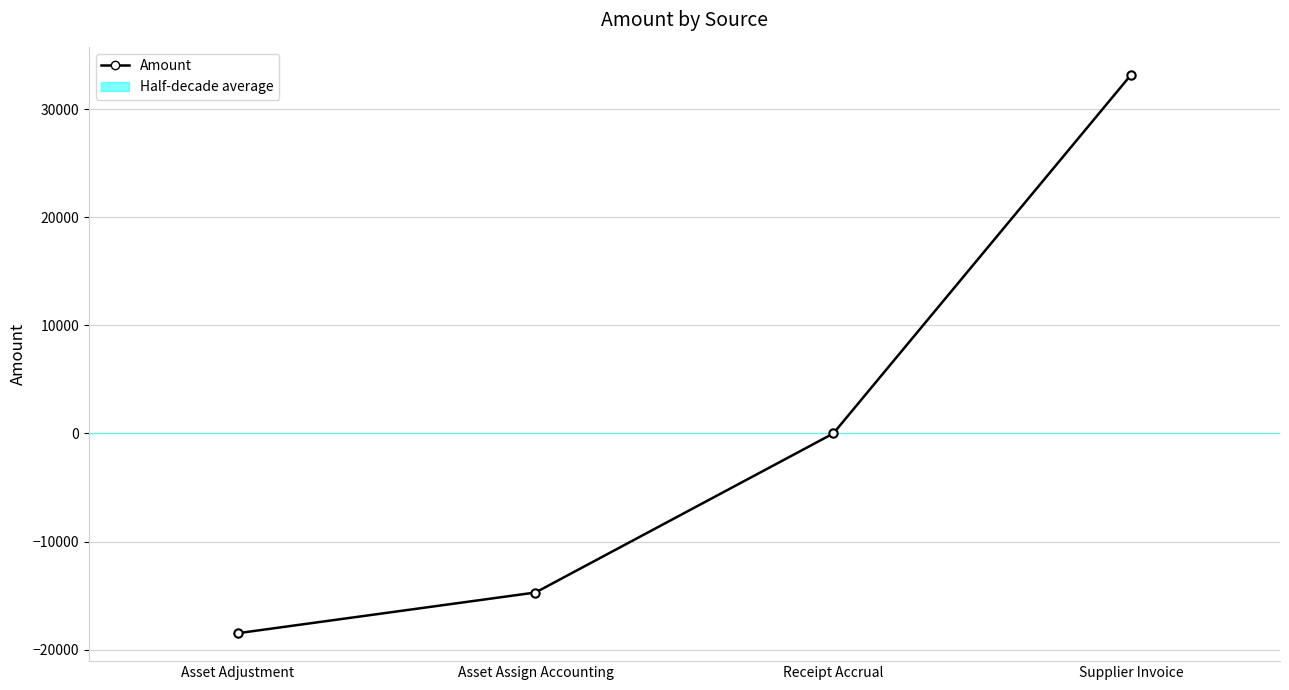

What is the change in value from Asset Adjustment to Supplier Invoice?

+51681.8